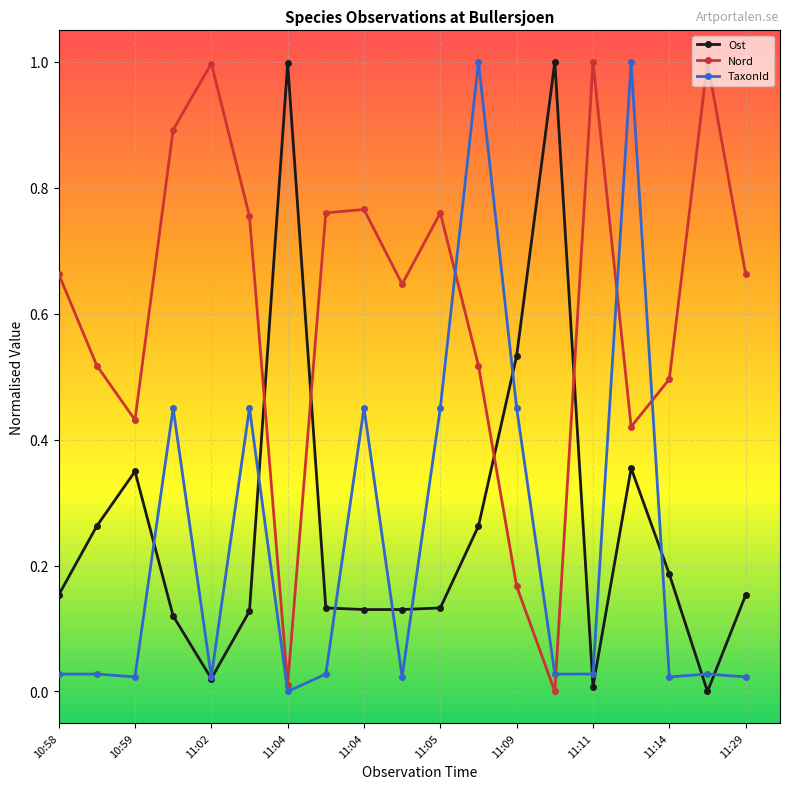

What are all the series names shown in the legend?

Ost, Nord, TaxonId